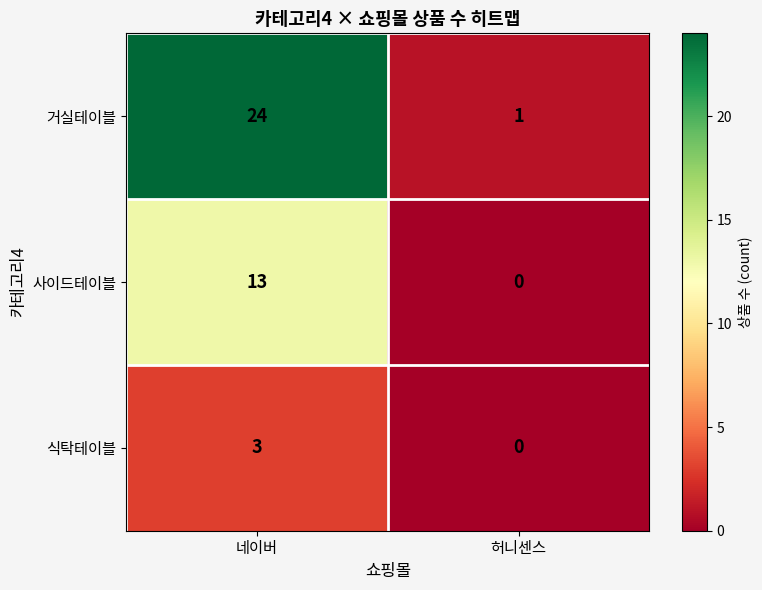

True or false: 거실테이블 has a value of 24 at 네이버.

True